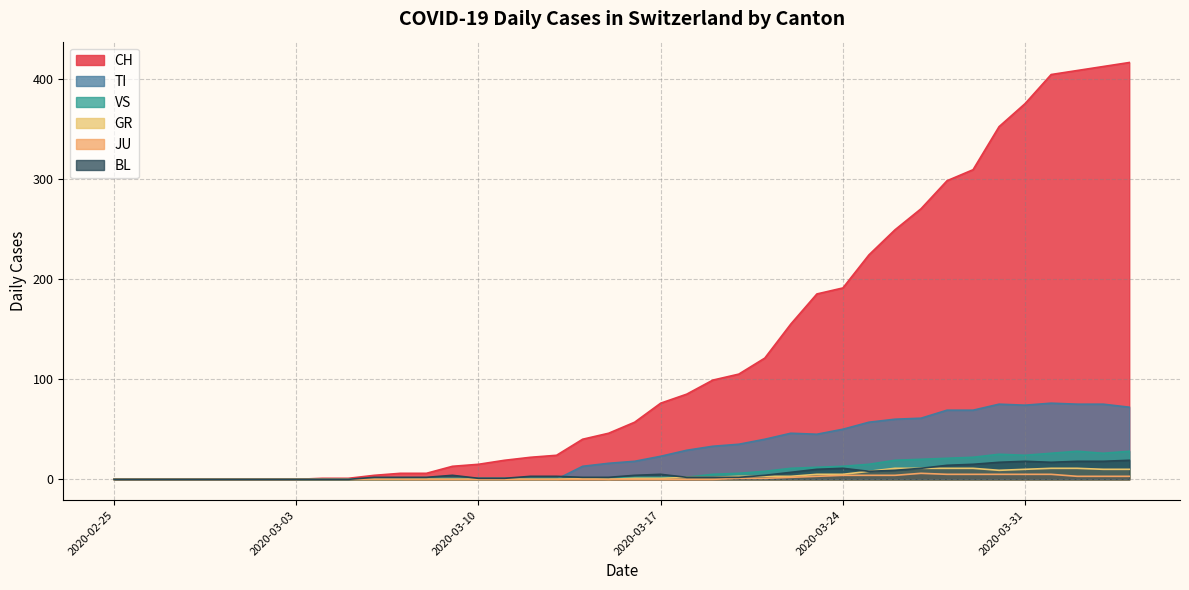

What is the difference between the CH values at 2020-03-20 and 2020-03-05?

104